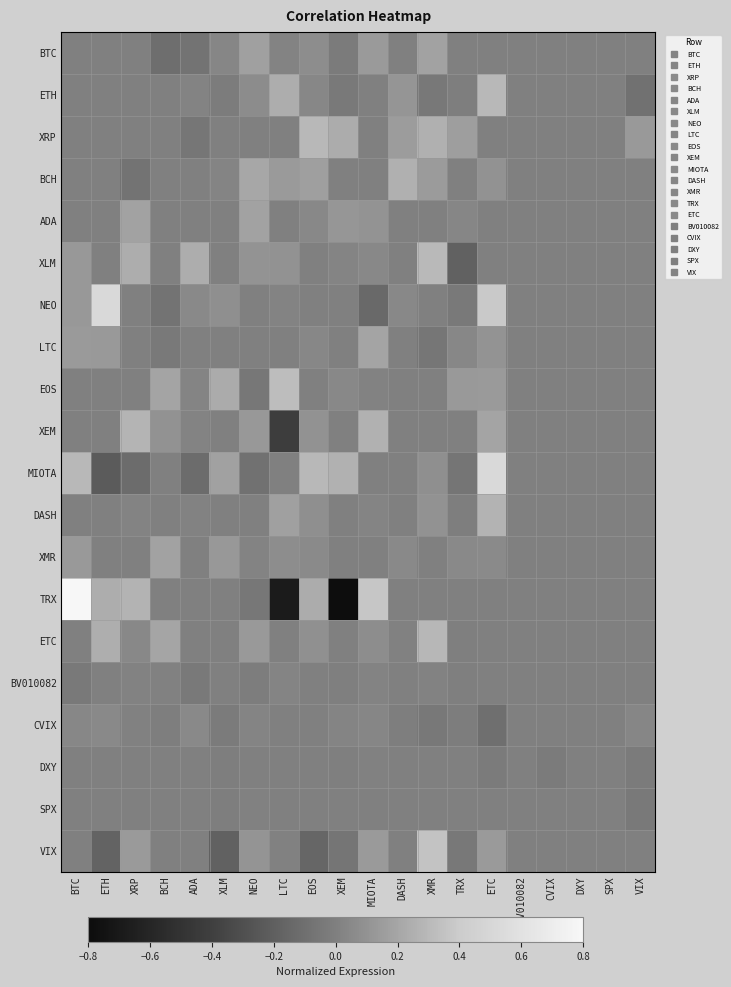

What is the minimum value shown in the chart?

-0.8